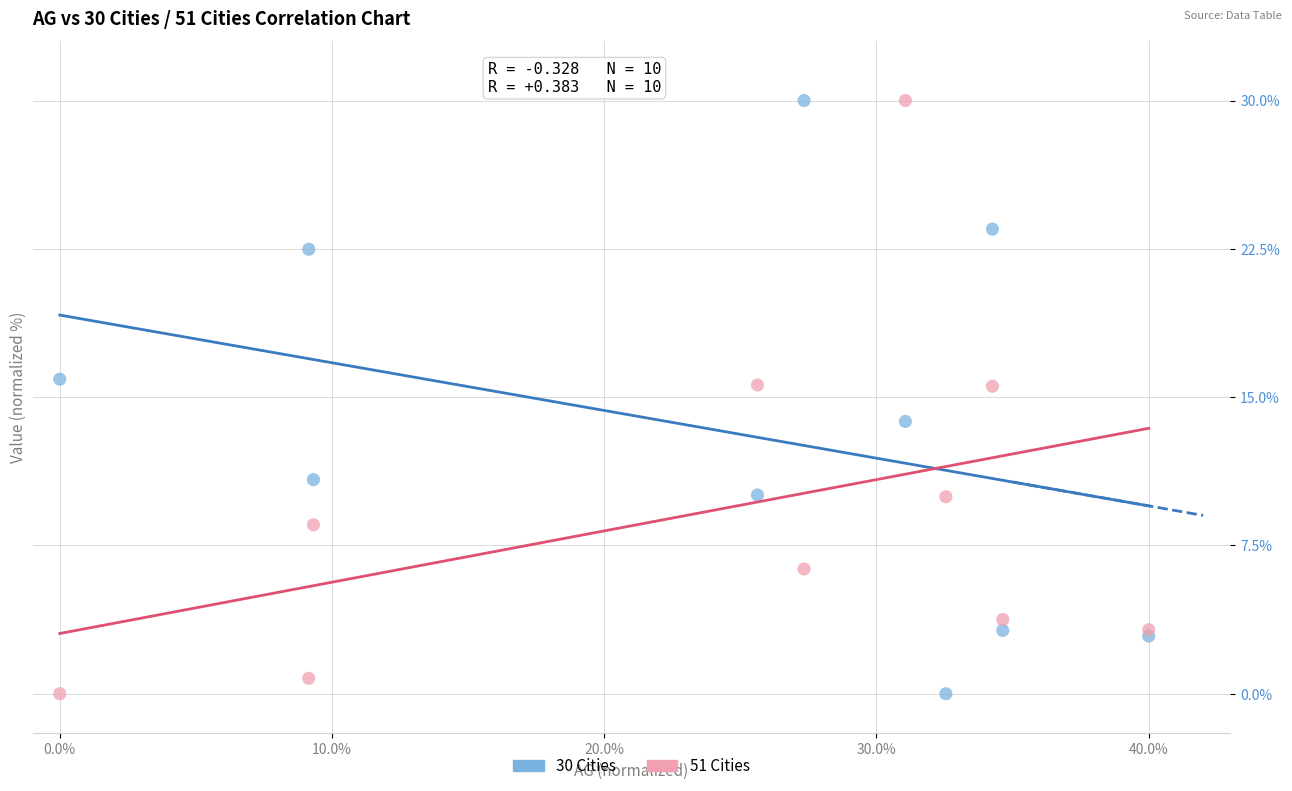

What is the X range (max minus min) for the scatter plot?

40.0